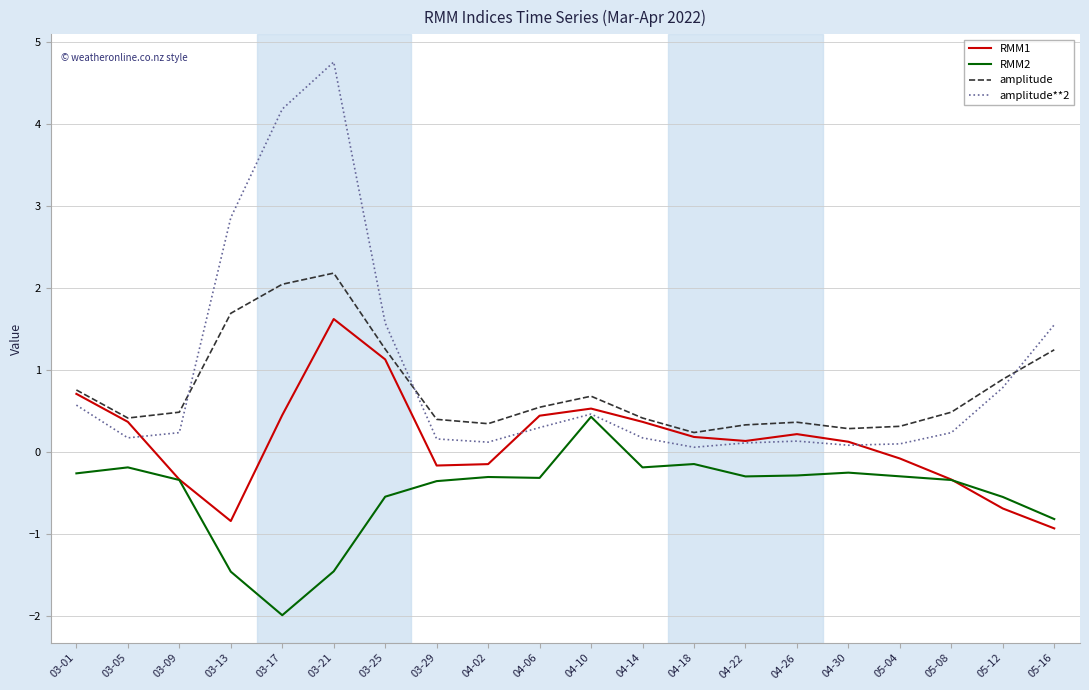

What position from the left is 05-12?

19